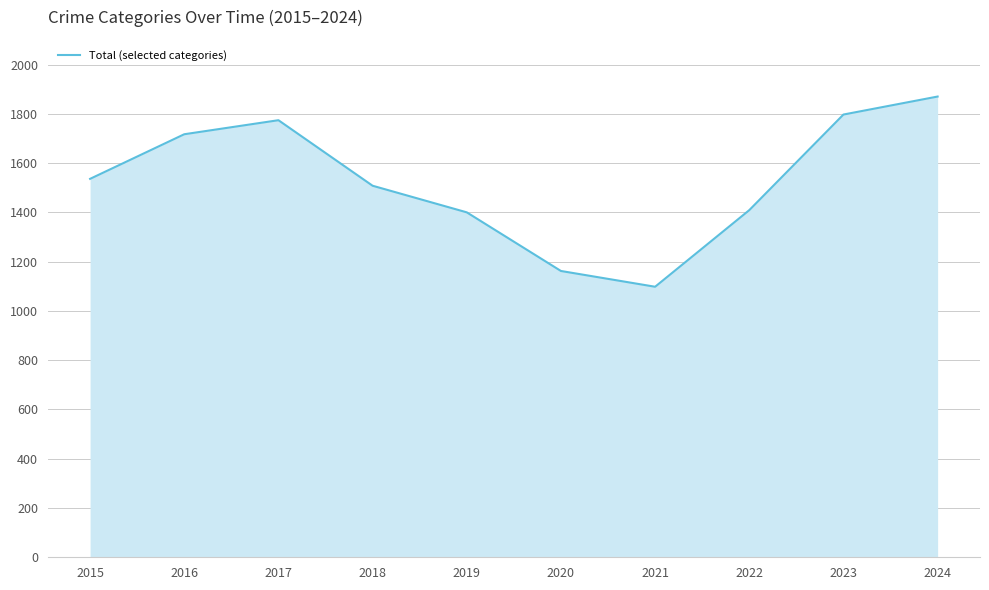

Reading left to right, extract all data points from this chart.

1536	1717	1774	1508	1400	1162	1098	1409	1797	1870